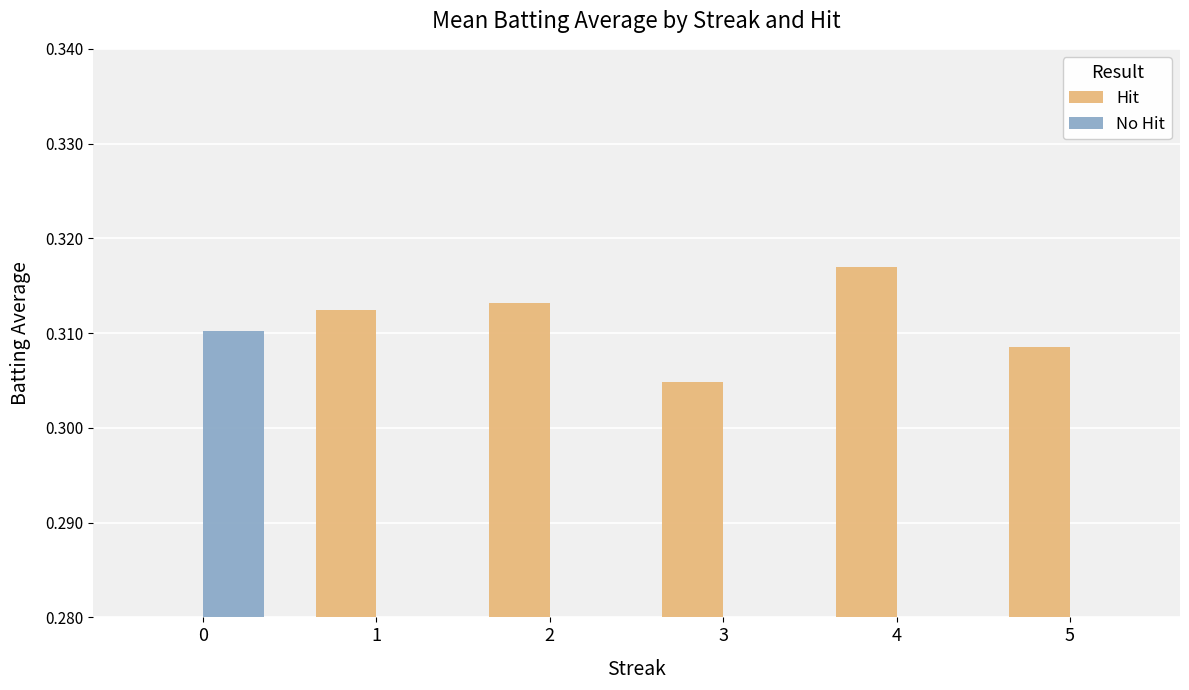

The Hit series shows 0.4 at 2. True or false?

False